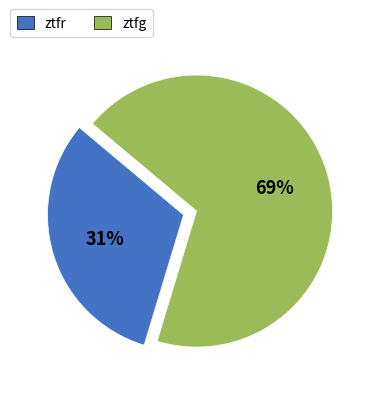

To the nearest percent, what percentage of the pie is ztfr?

31%